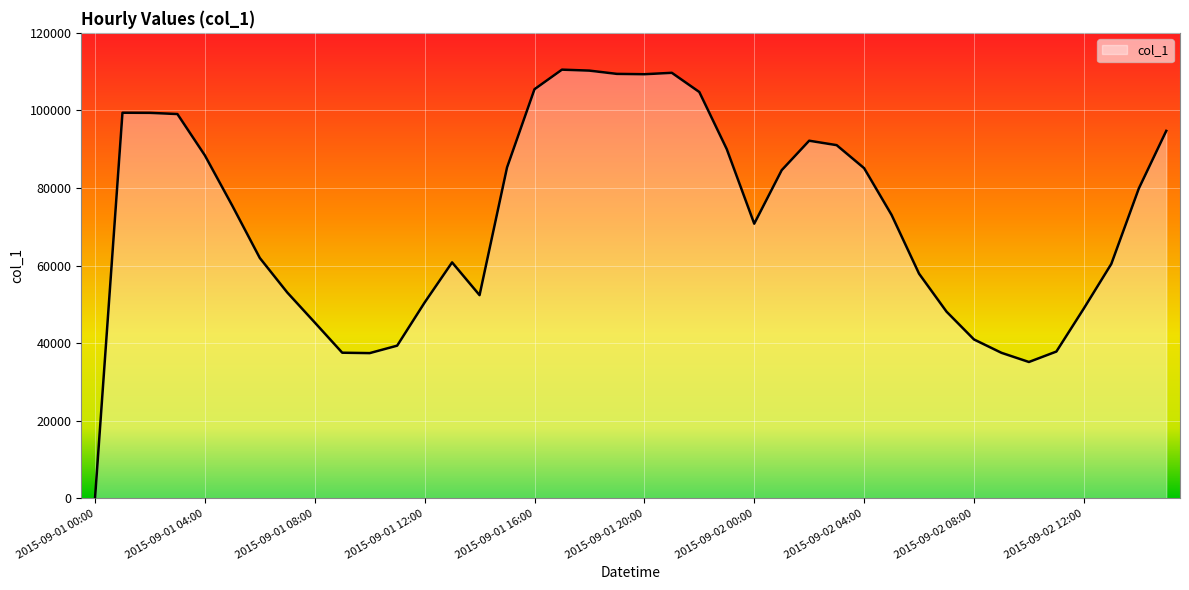

What is the greatest value displayed?

110514